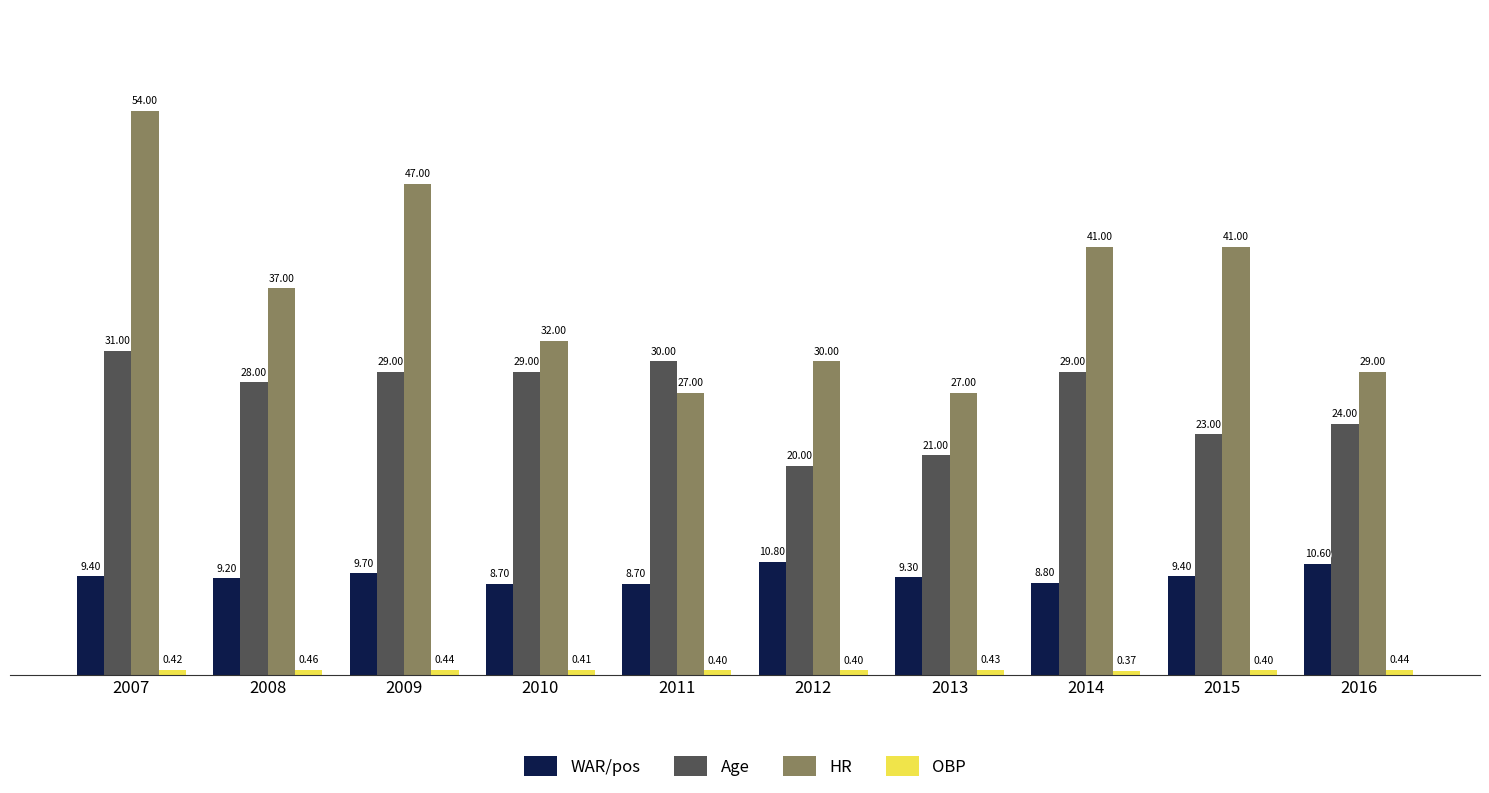

What is the total value across all series at 2008?

74.7